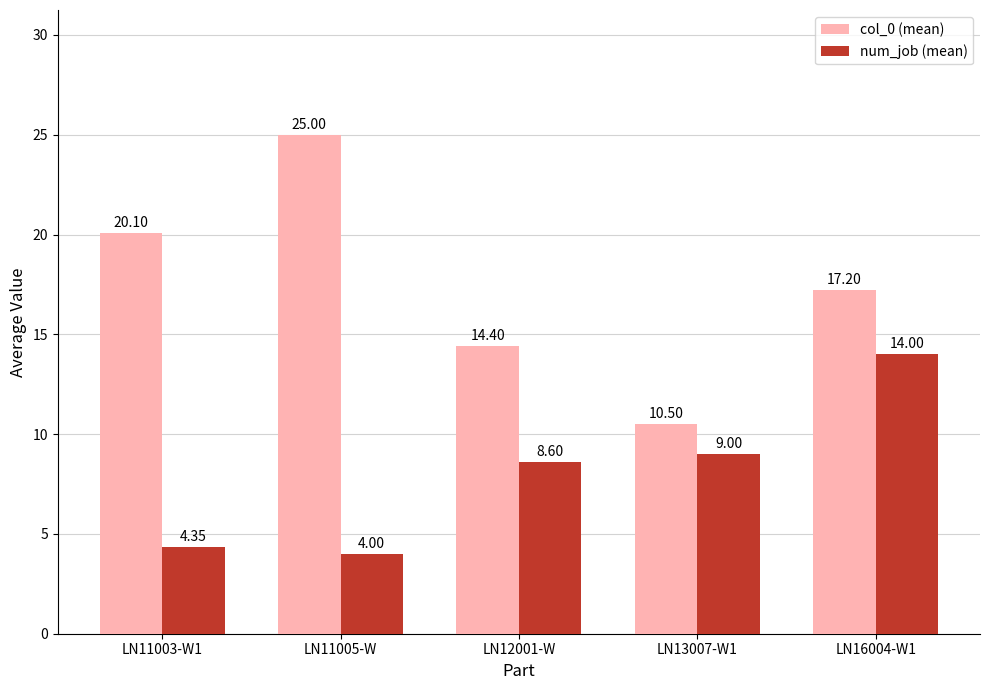

How many series are shown in this chart?

2